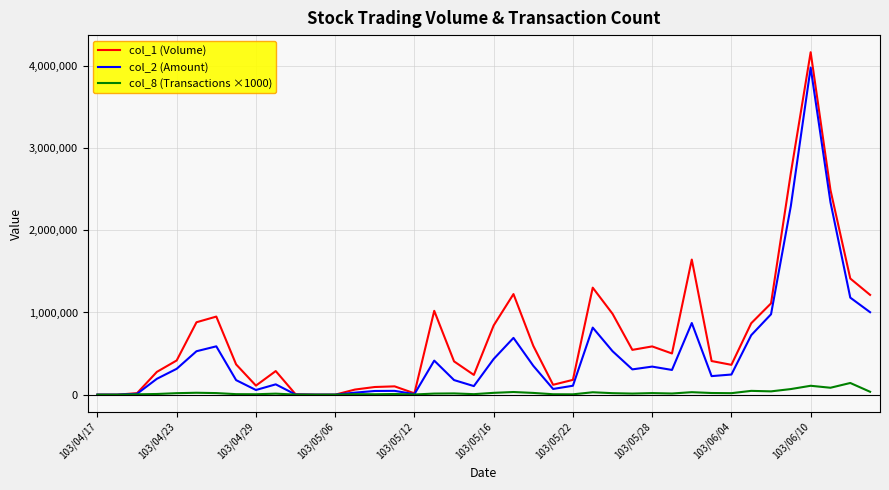

Which series has the widest spread of values?

col_1 (Volume)